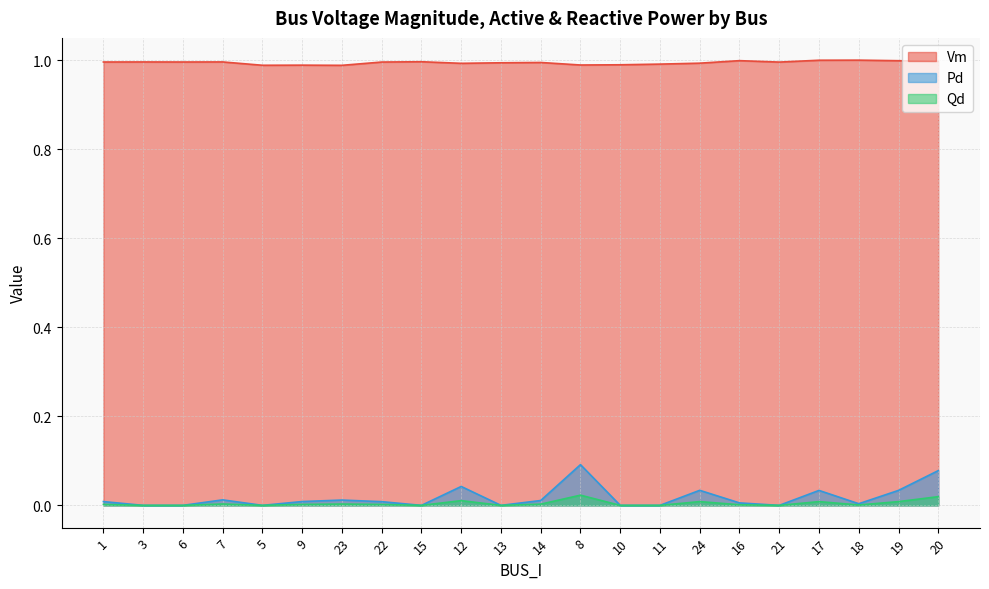

Rank the categories by Pd value from lowest to highest.

3, 6, 5, 15, 13, 10, 11, 21, 18, 16, 22, 1, 9, 14, 23, 7, 17, 19, 24, 12, 20, 8